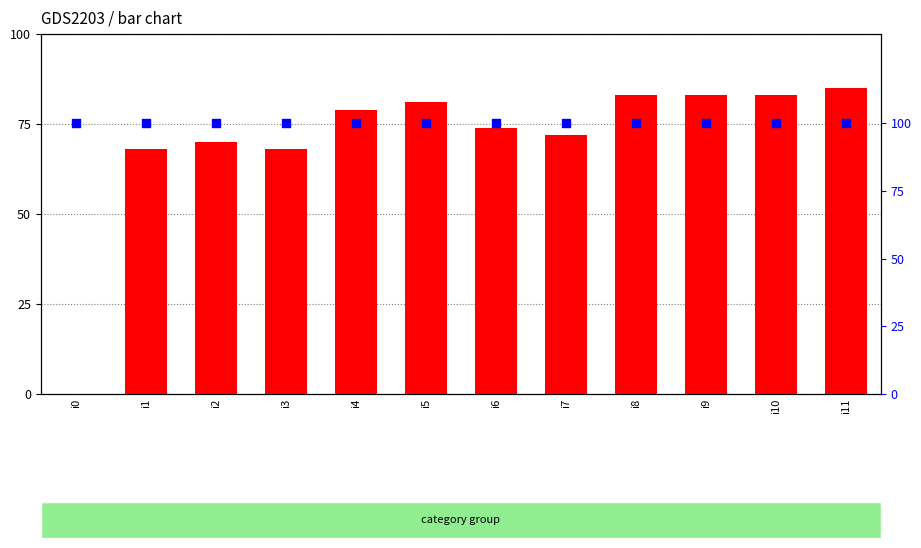

Which series has the largest total across all categories?

percentile rank within the sample